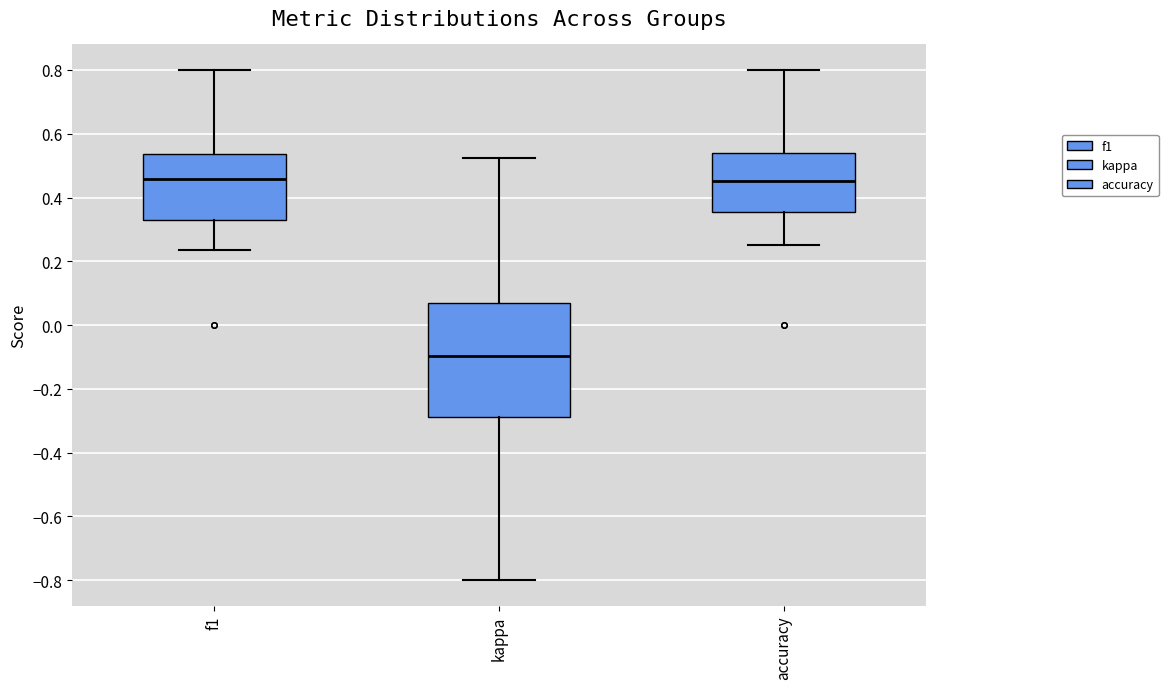

Reading left to right, read every box against the y-axis: the position of its median line, the range the box covers, and the ends of its whiskers. The values are not printed on the chart, so give them approximately, as read against the axis.

f1: median 0.46, box 0.32 to 0.54, whiskers 0.24 to 0.80
kappa: median -0.10, box -0.28 to 0.06, whiskers -0.80 to 0.52
accuracy: median 0.46, box 0.36 to 0.54, whiskers 0.26 to 0.80